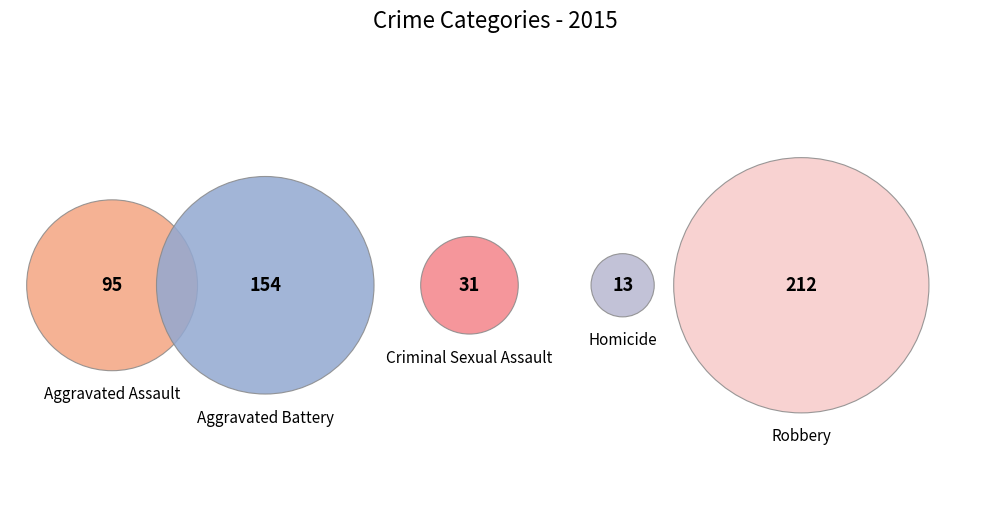

Which category has the smallest portion of the pie?

Homicide